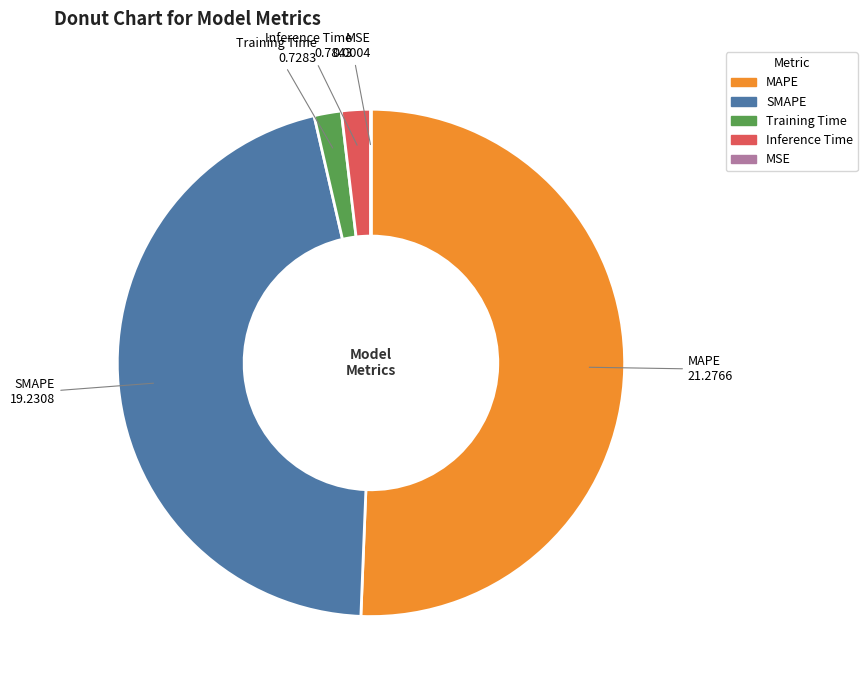

Which category has the biggest portion of the pie?

MAPE